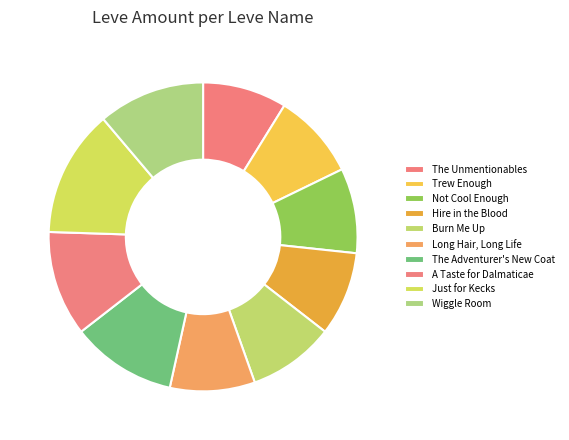

To the nearest percent, what is the combined percentage of Wiggle Room and Hire in the Blood?

20%